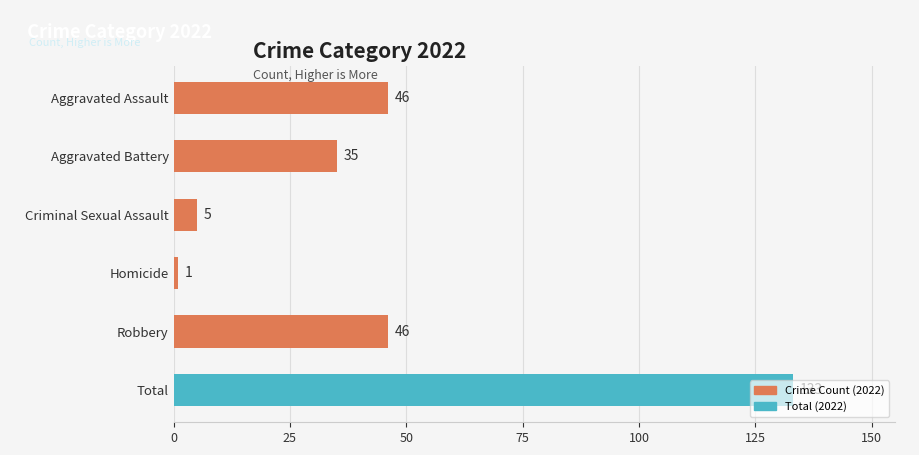

What is the approximate value at Aggravated Battery, to the nearest 10?

40